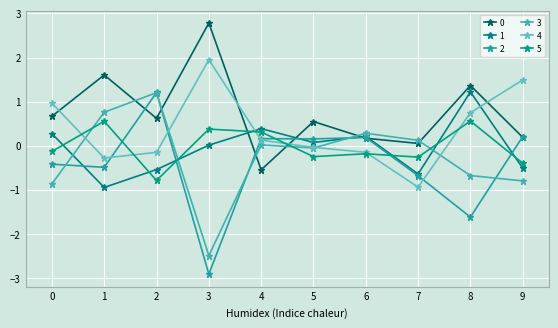

After their last crossing, which series has the higher values: 2 or 1?

2